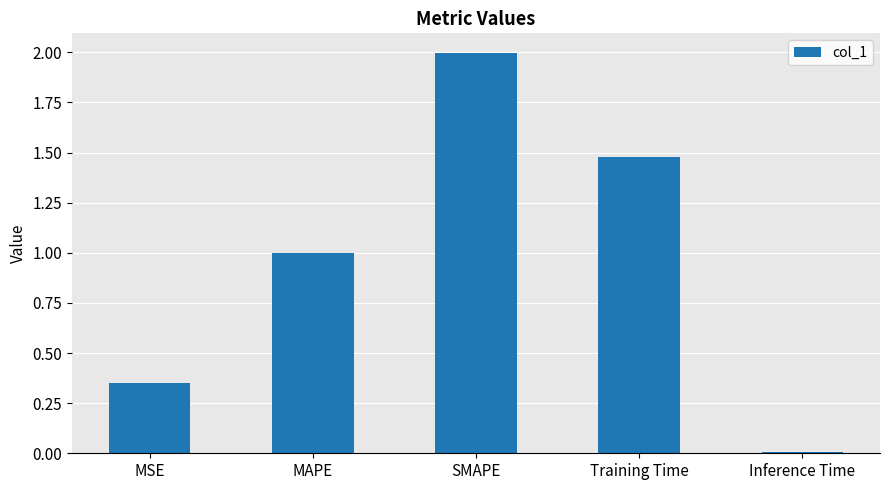

Count the number of data series in this chart.

1